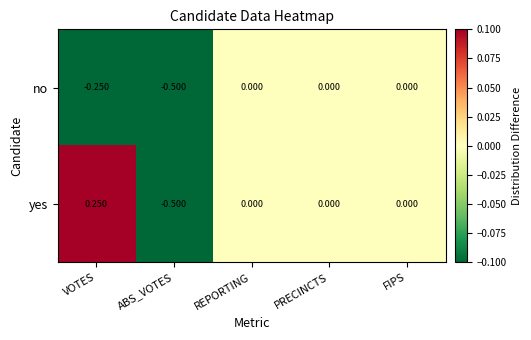

At VOTES, list the series in order from largest to smallest.

yes, no